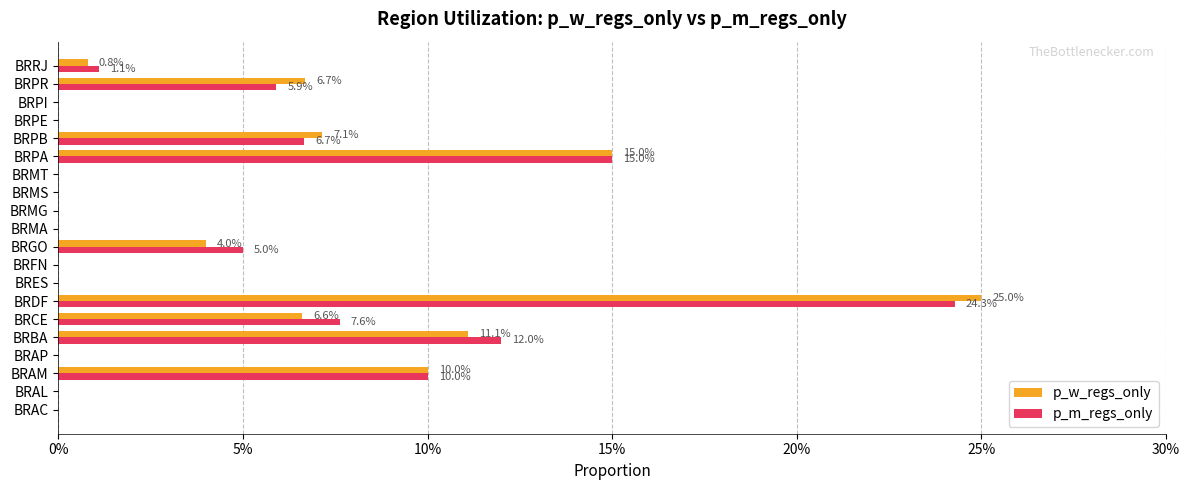

What is the total value across all series at BRAM?

20.0